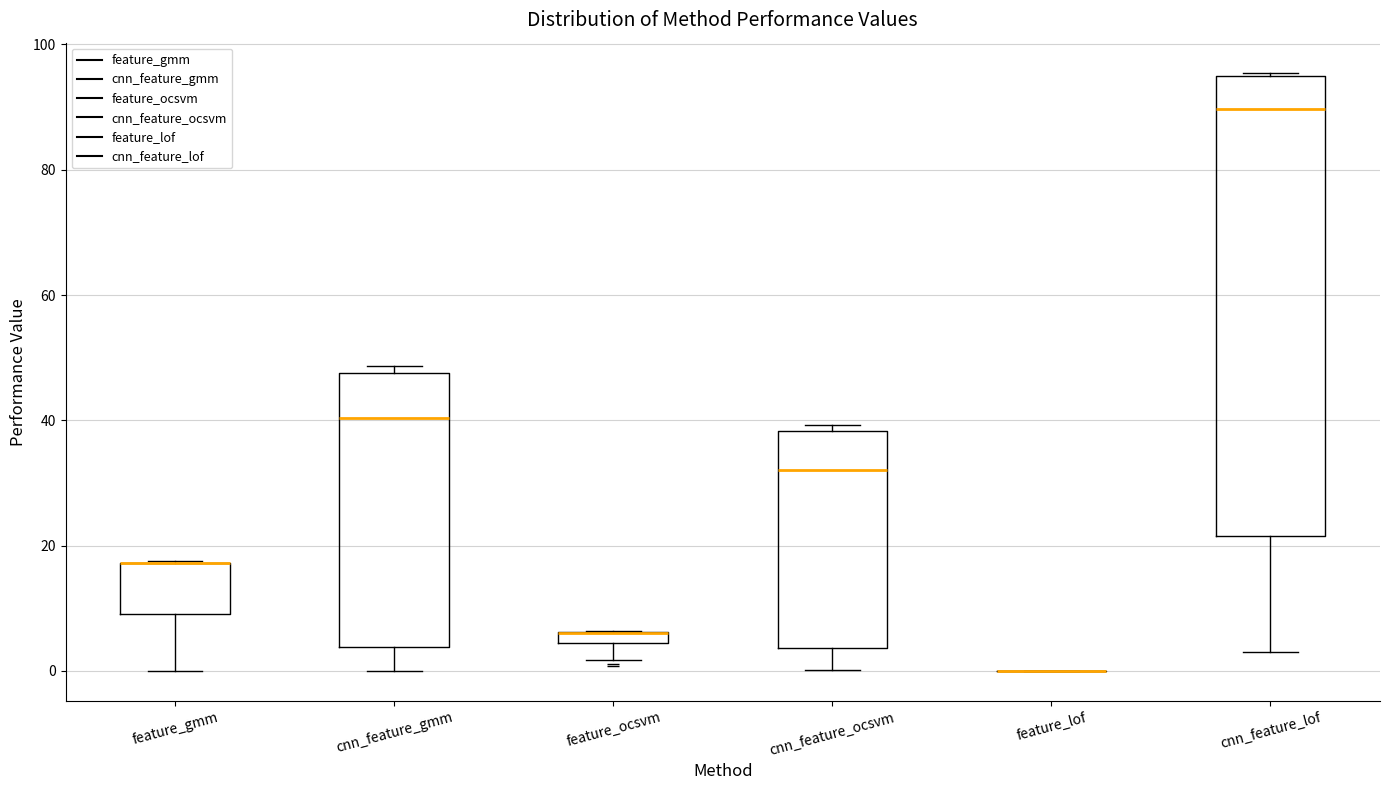

Where is the upper edge of the box for cnn_feature_ocsvm on the y-axis? The values are not printed on the chart, so give them approximately, as read against the axis.

38